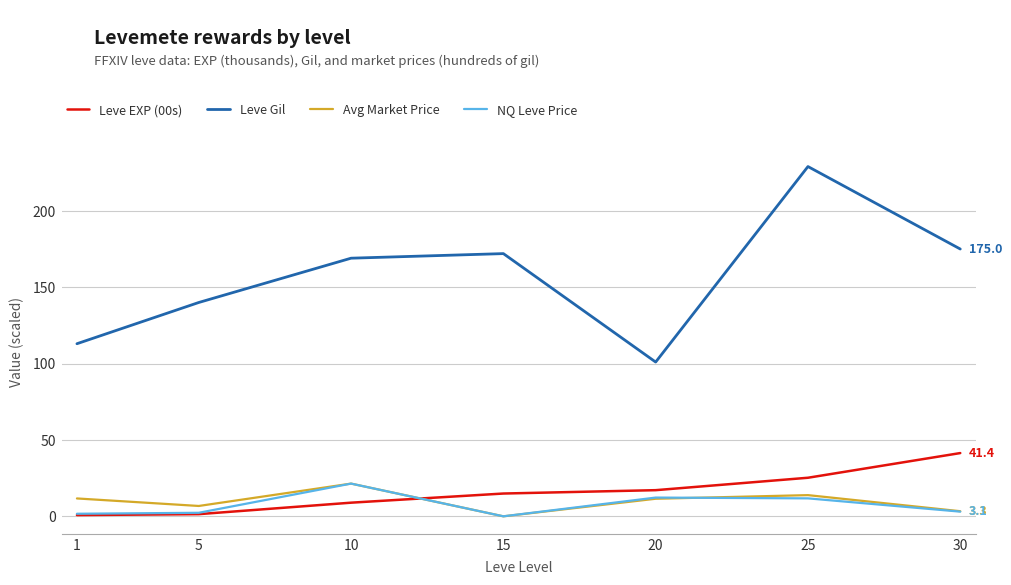

Which series has the largest range (max minus min)?

Leve Gil